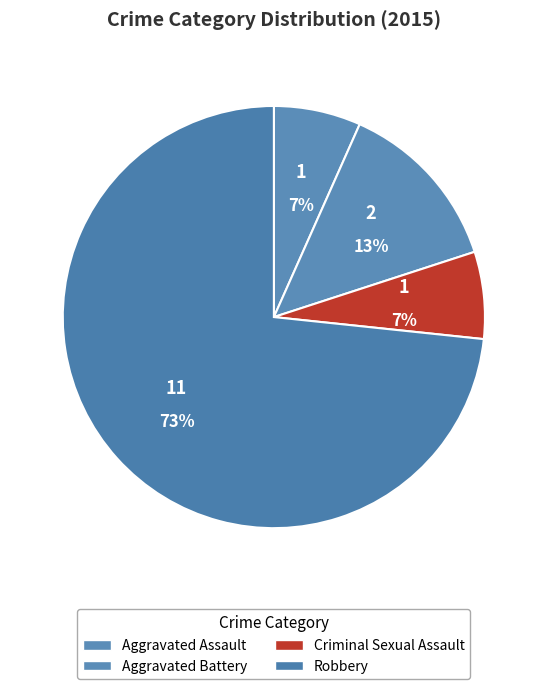

How many segments does this pie chart have?

4